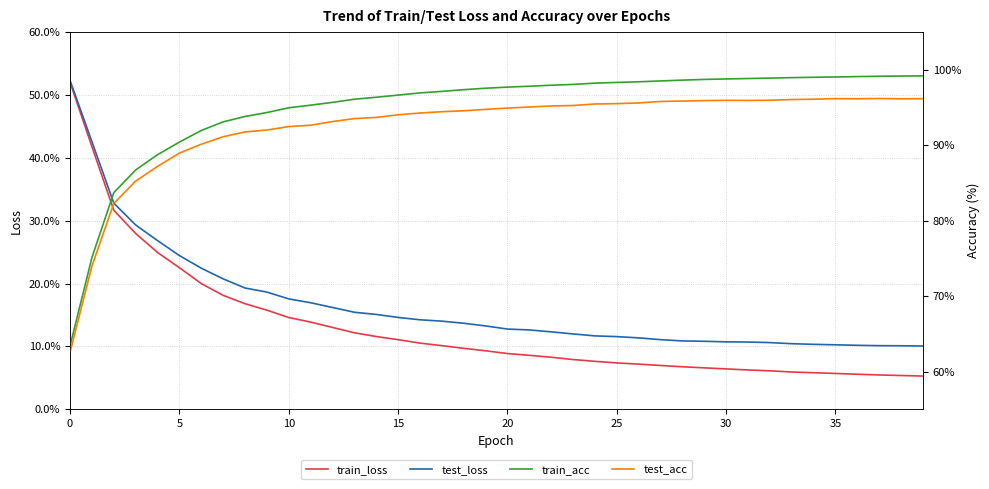

What is the difference between the maximum and minimum values in the test_loss series?

0.4